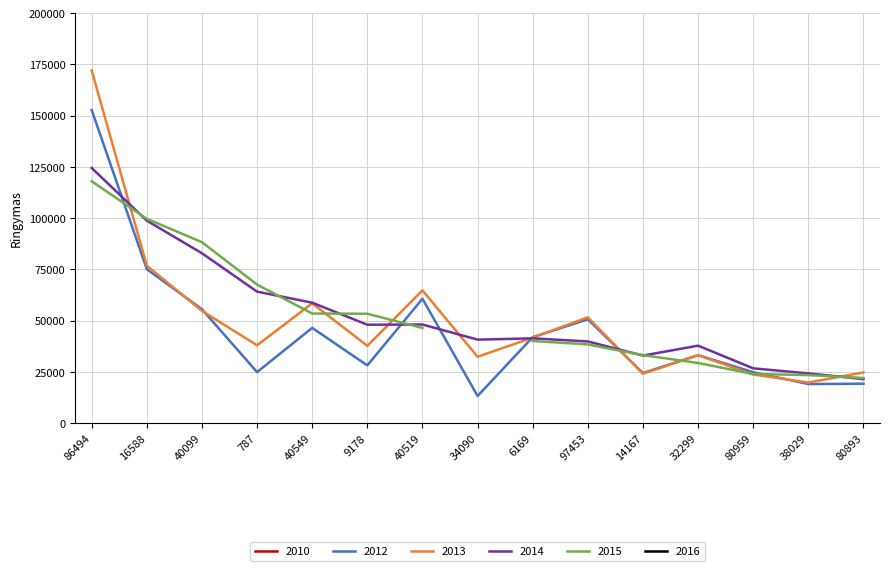

The 2013 series shows 59546.0 at 6169. True or false?

False